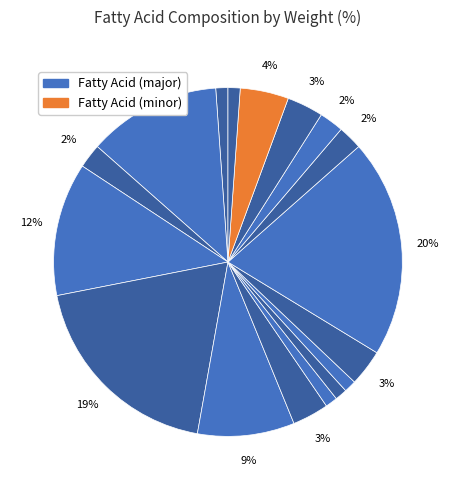

How many slices are in this pie chart?

17